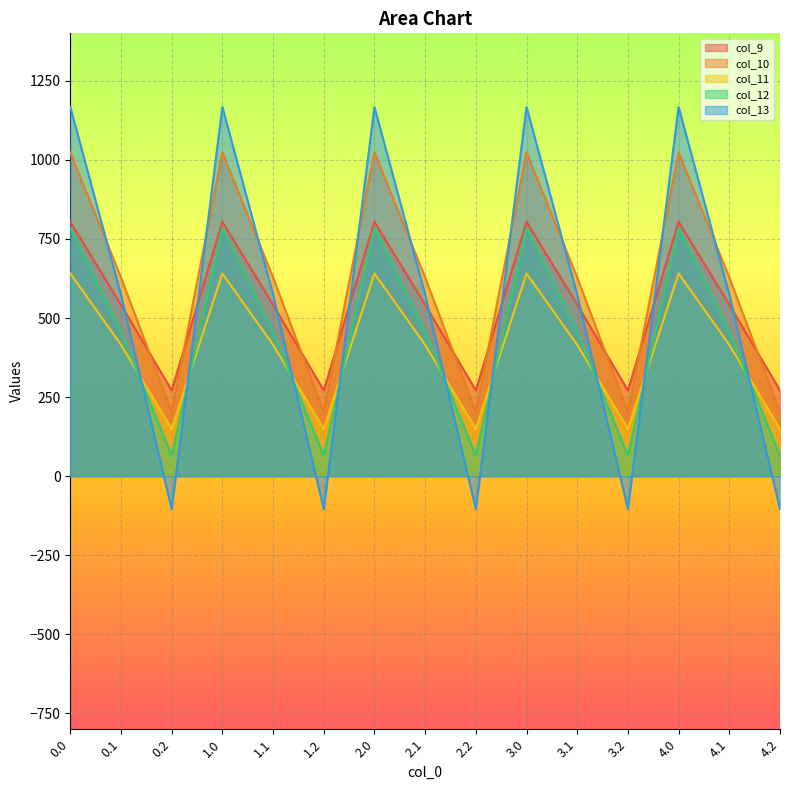

How many distinct data groups are displayed?

5